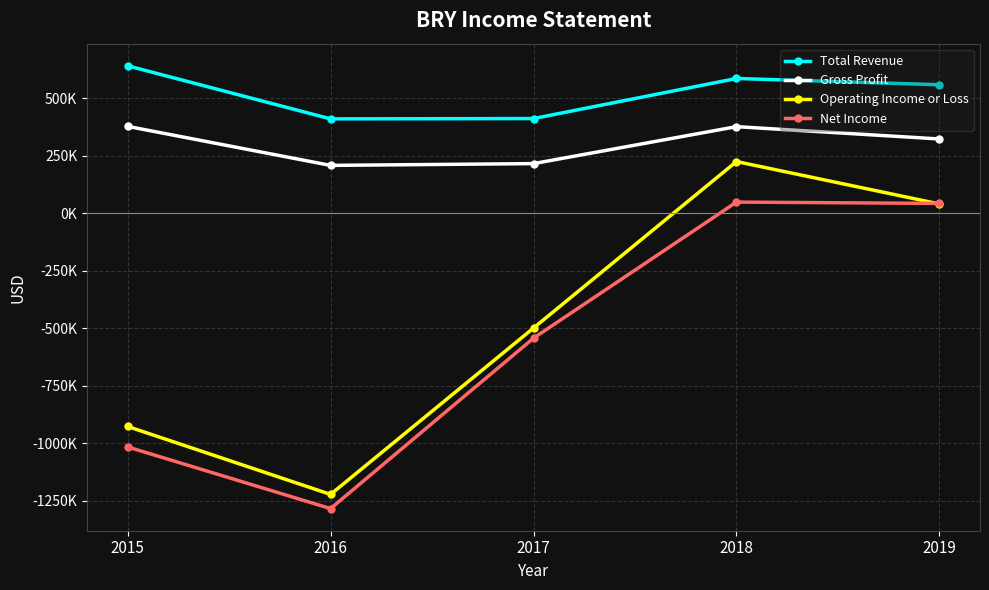

What is the value of the Operating Income or Loss point at the 2nd from the left?

-1221600